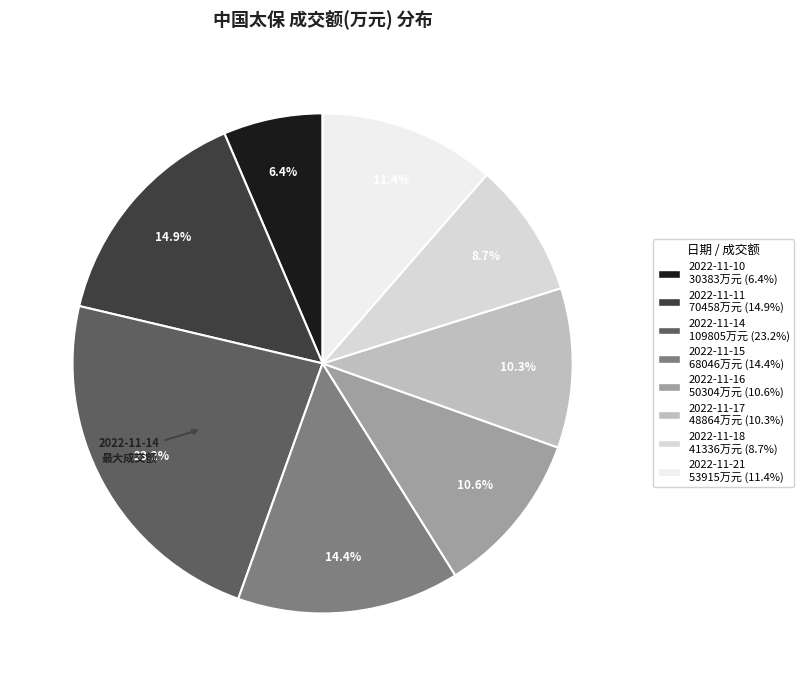

Does 2022-11-15 represent more than half of the total?

No